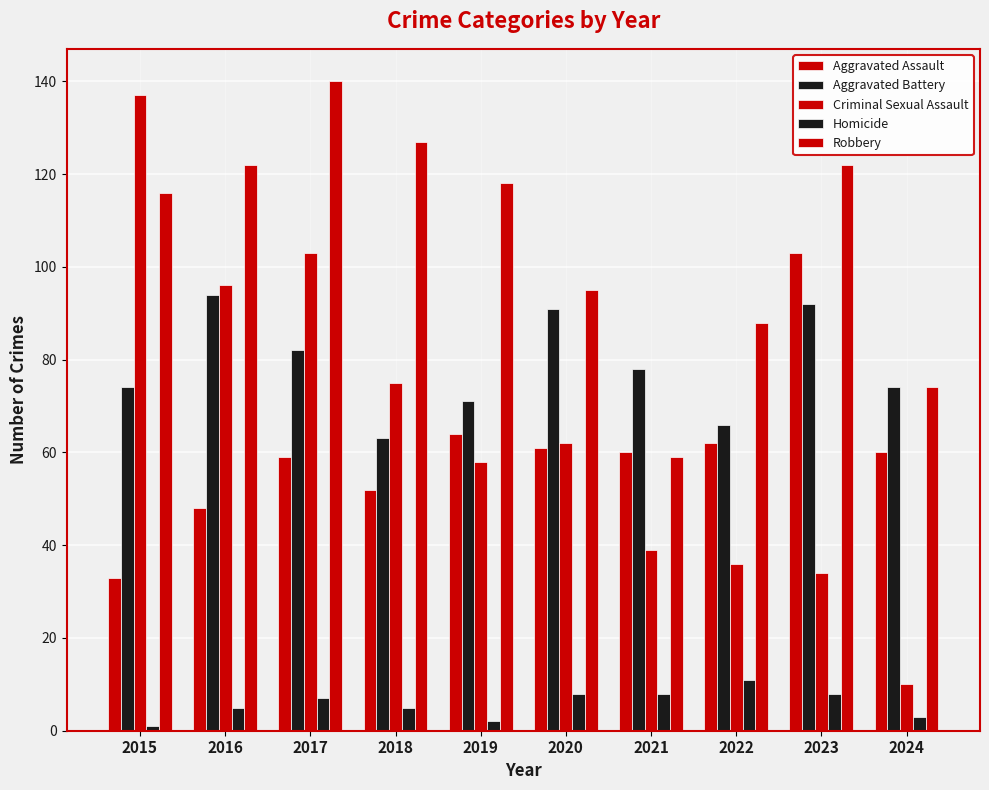

Count the number of data series in this chart.

5